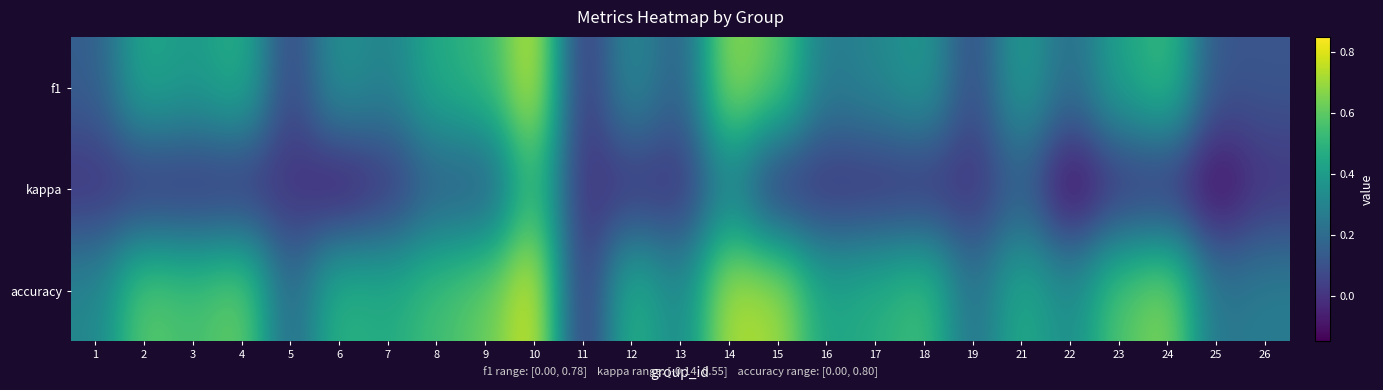

What is the difference between the highest and lowest values at 15?

0.7